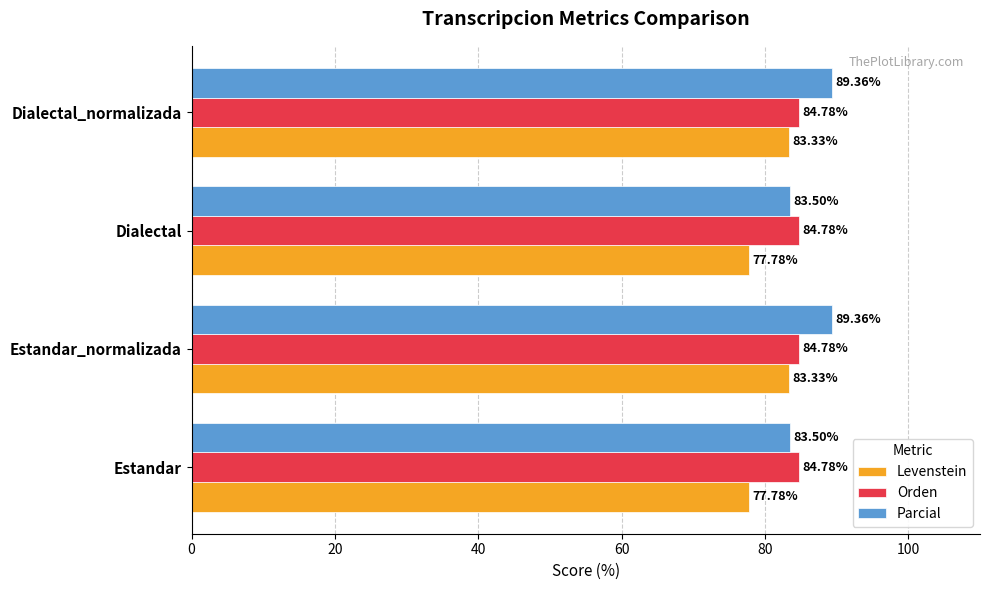

What is the sum of all Parcial values?

345.7